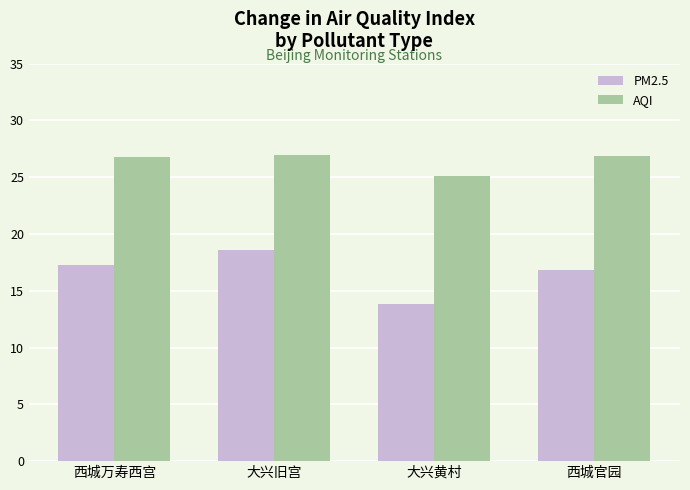

At which category is the sum across all series the highest?

大兴旧宫